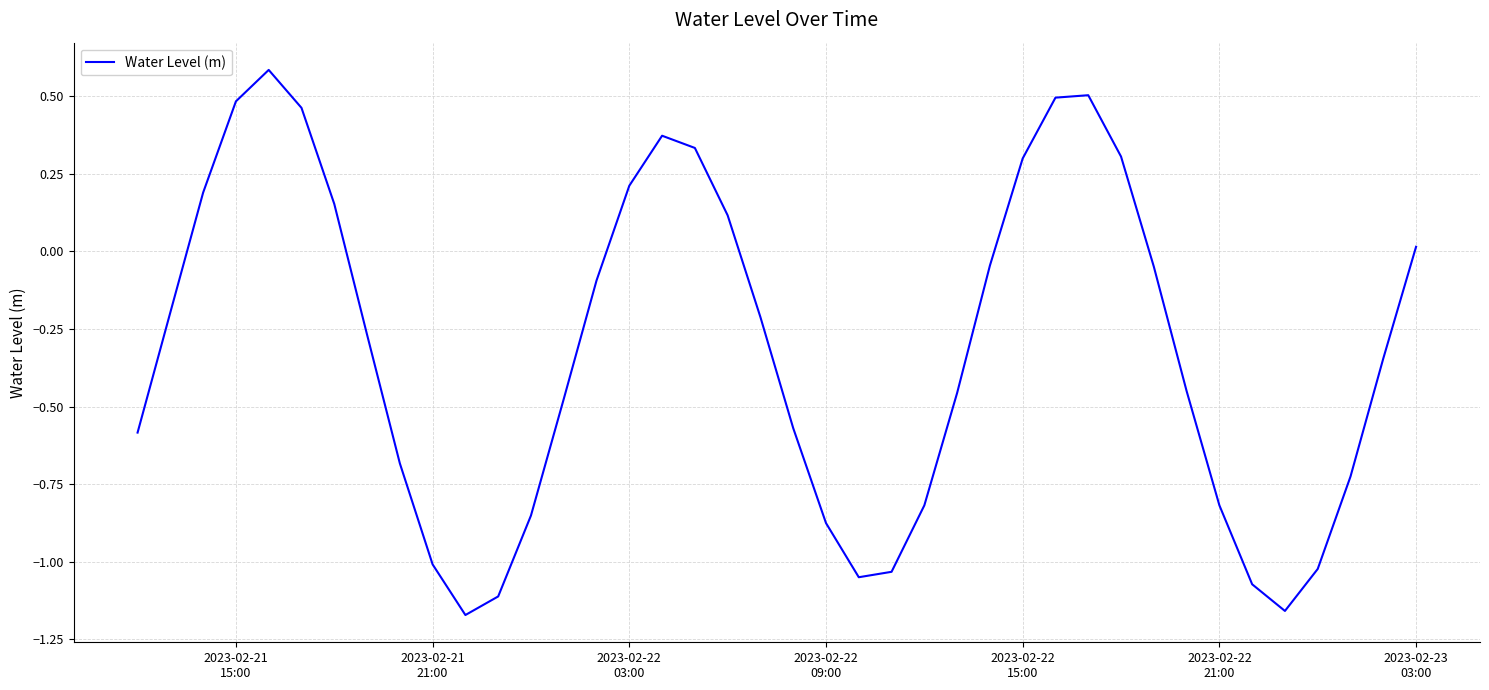

What is the maximum value shown in the chart?

0.6